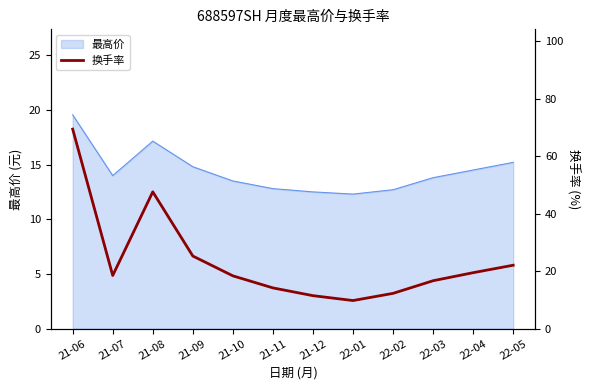

The value of 最高价 at 22-01 is 12.3. True or false?

True